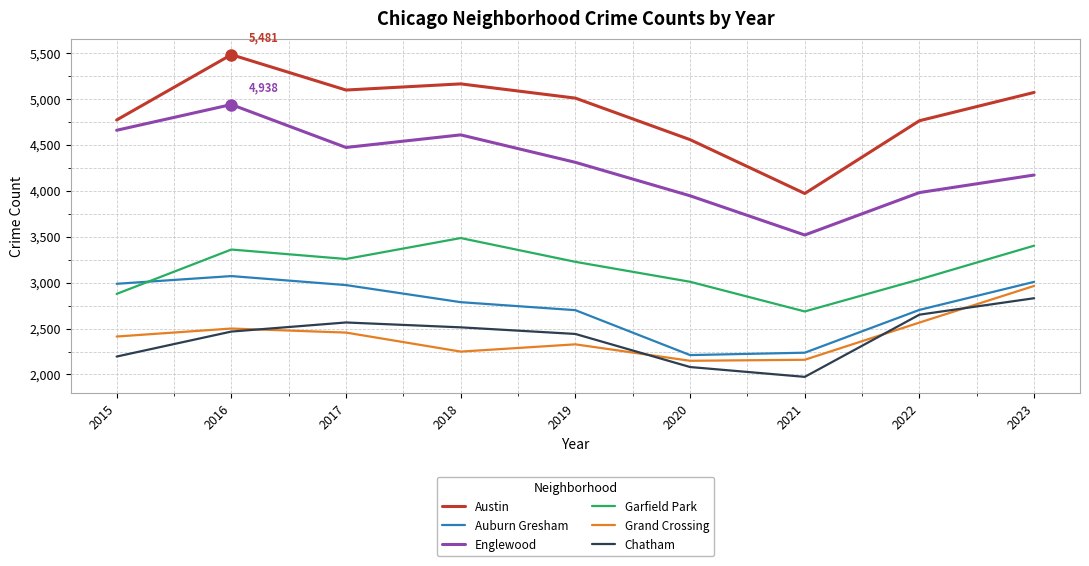

Which series has the largest total across all categories?

Austin